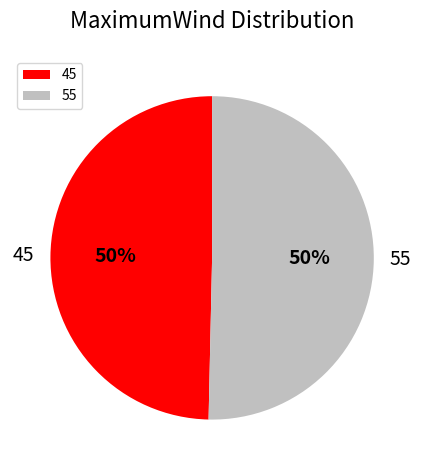

Which slice represents more than half of the pie?

55